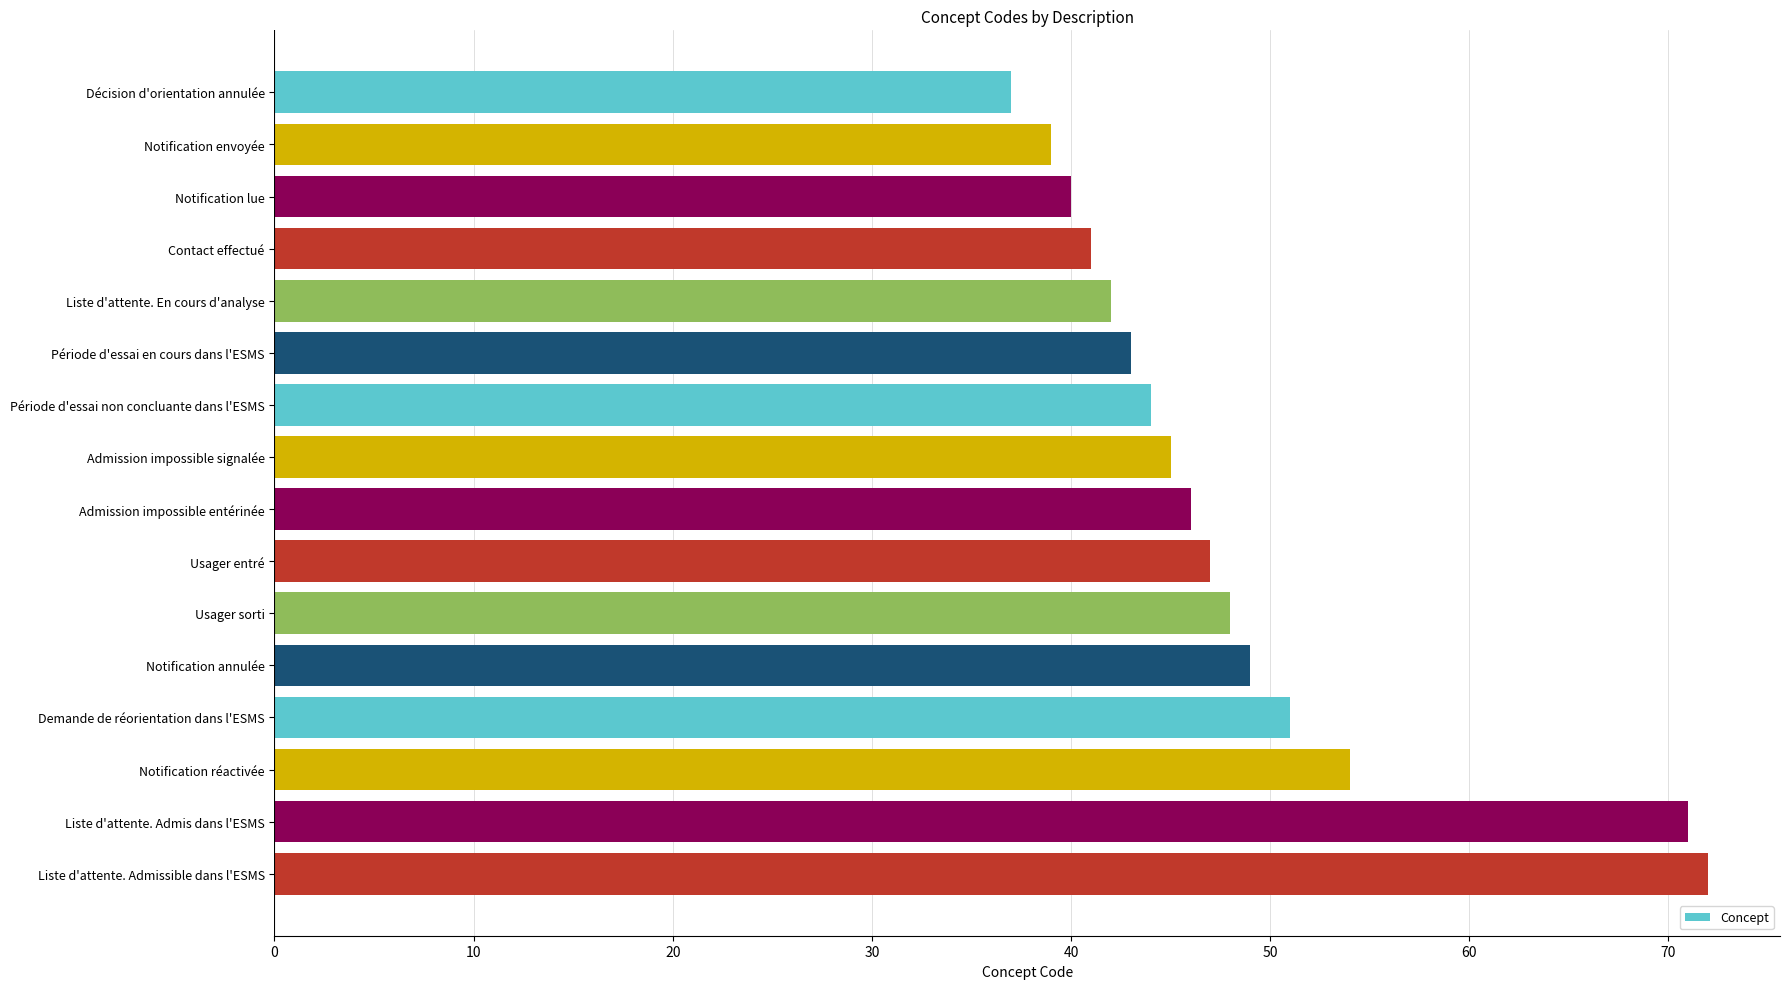

Between Notification lue and Période d'essai en cours dans l'ESMS, which is larger?

Période d'essai en cours dans l'ESMS